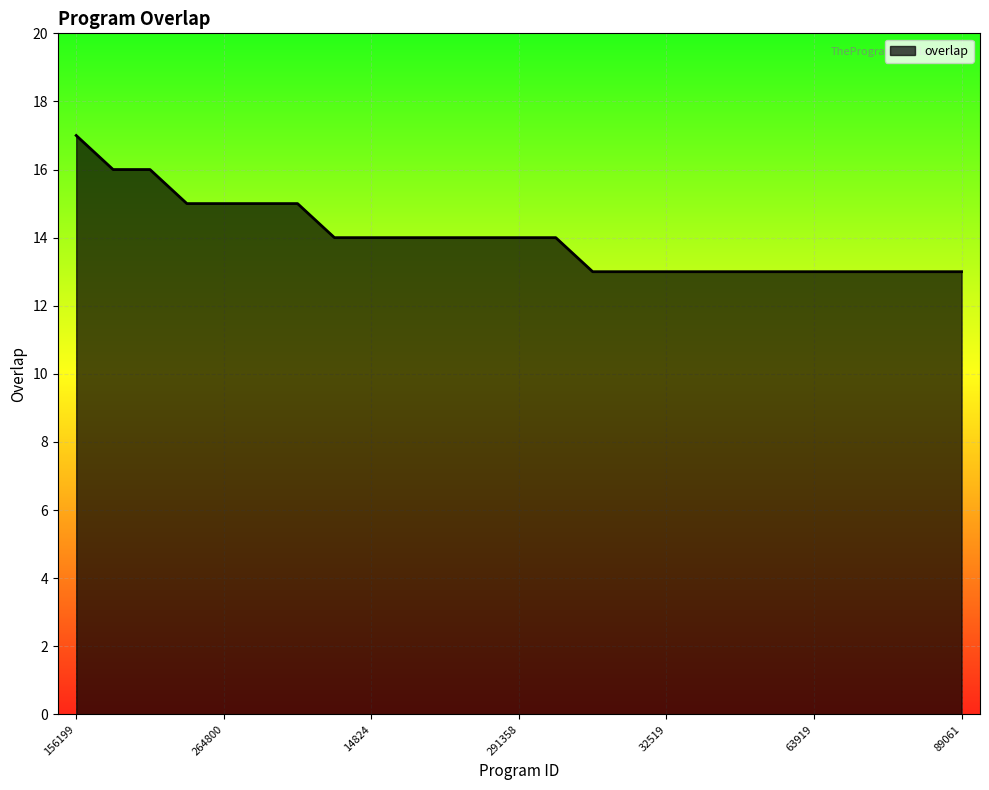

What is the greatest value displayed?

17